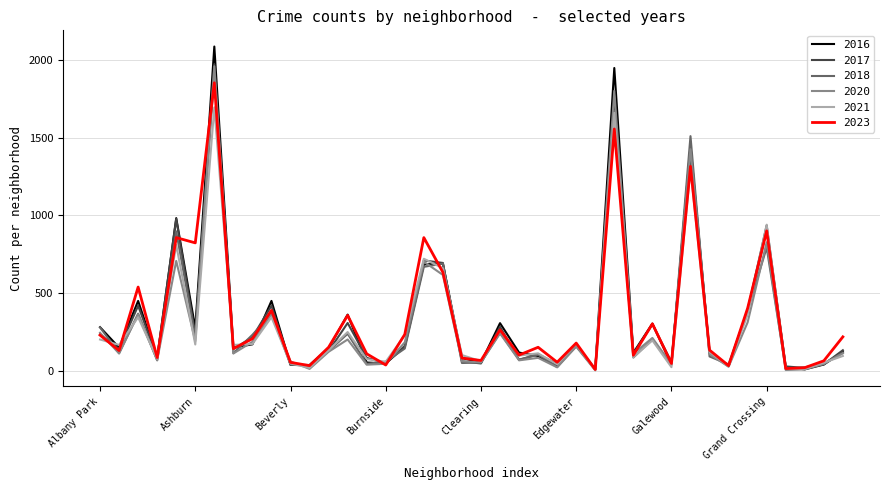

What is the greatest value displayed?

2086